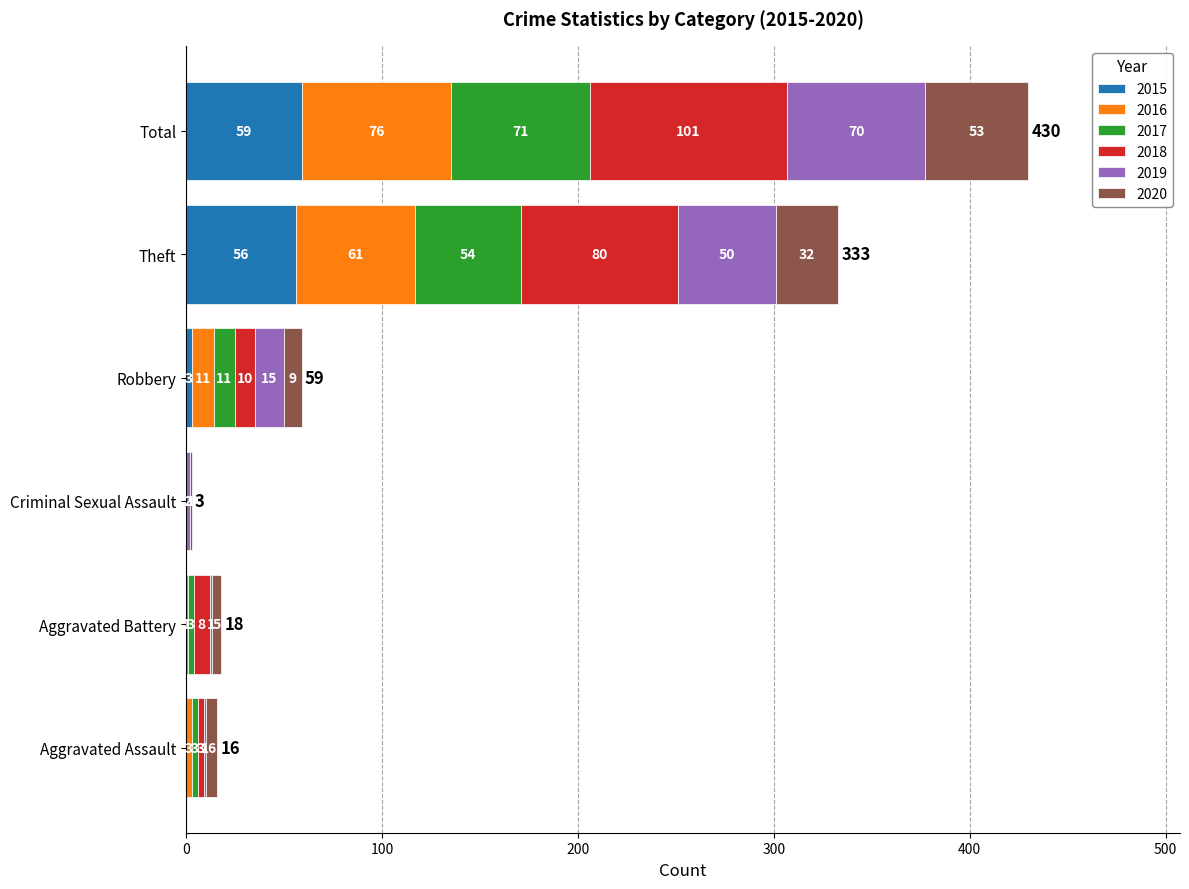

At which category is the sum across all series the highest?

Total